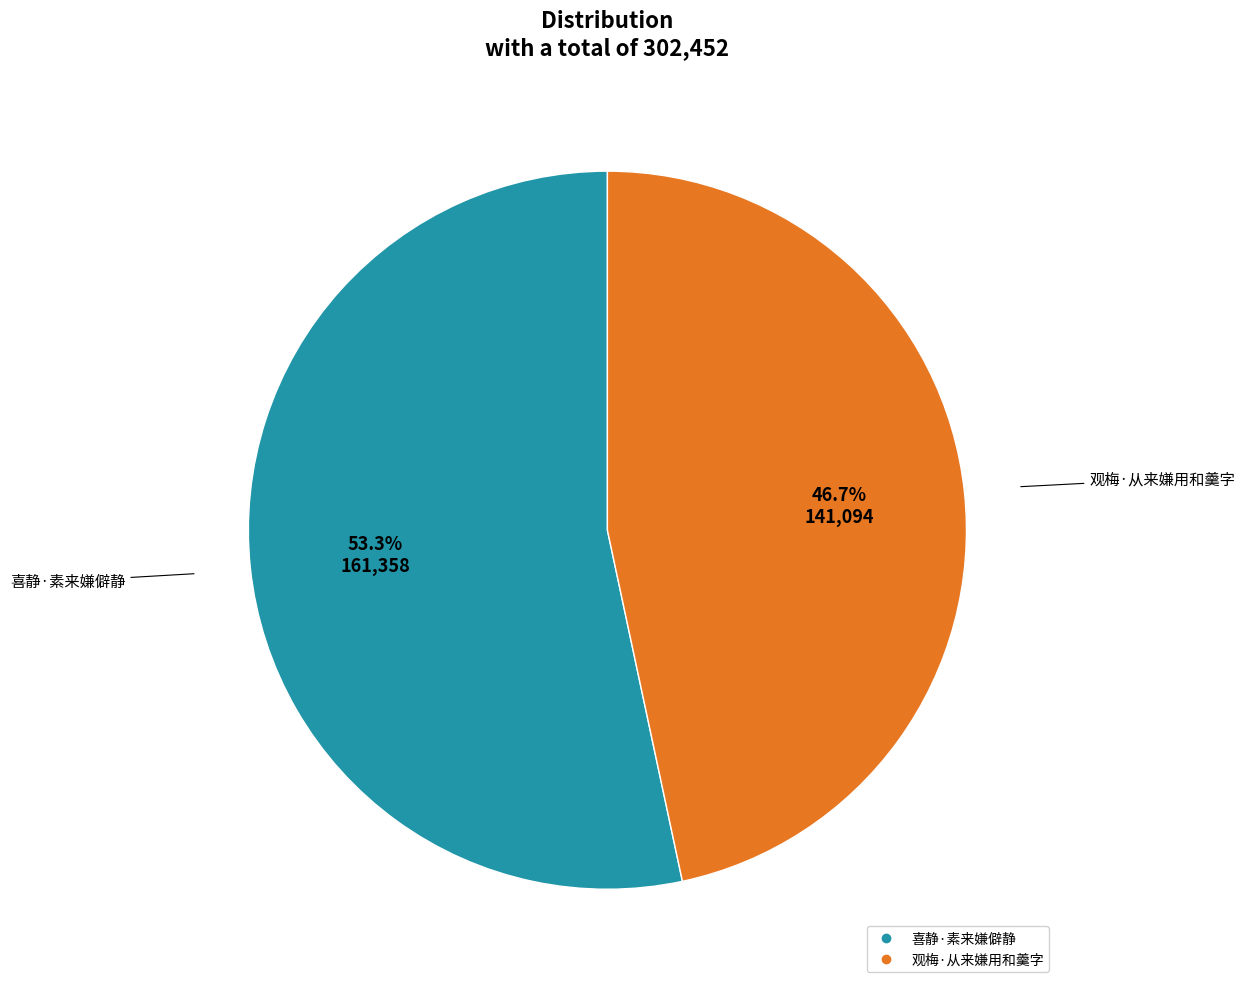

Between 观梅·从来嫌用和羹字 and 喜静·素来嫌僻静, which is larger?

喜静·素来嫌僻静